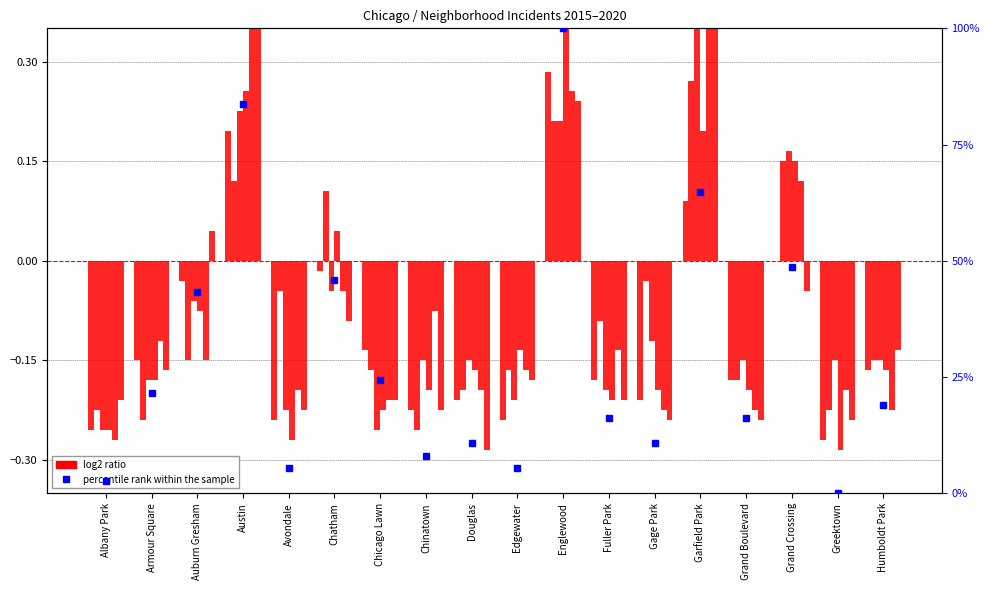

What position from the right is Douglas?

10